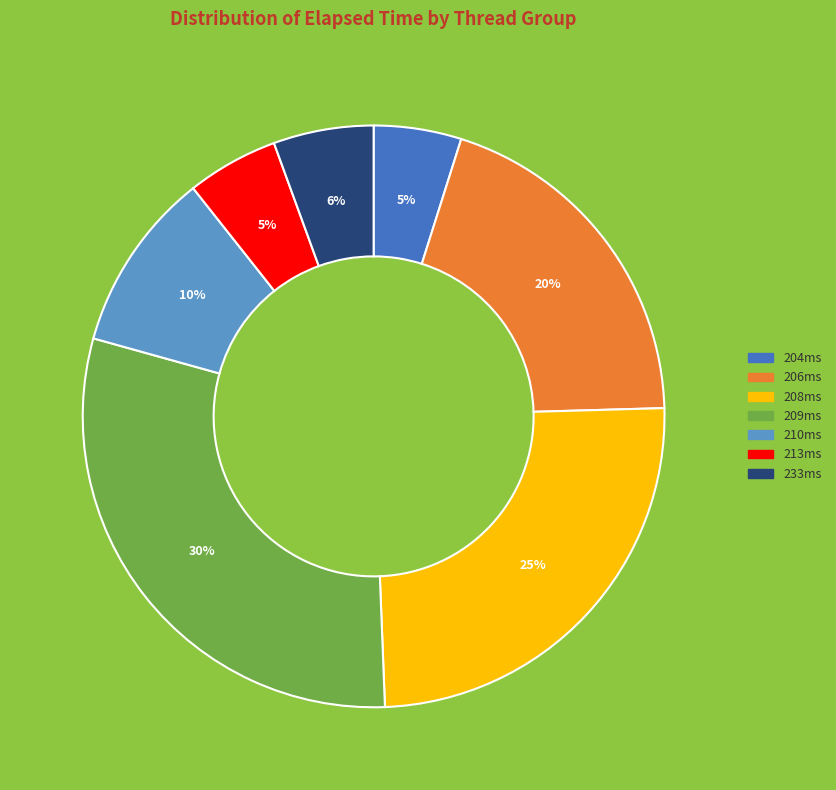

To the nearest percent, what is the difference between the 213ms and 206ms slice percentages?

15%